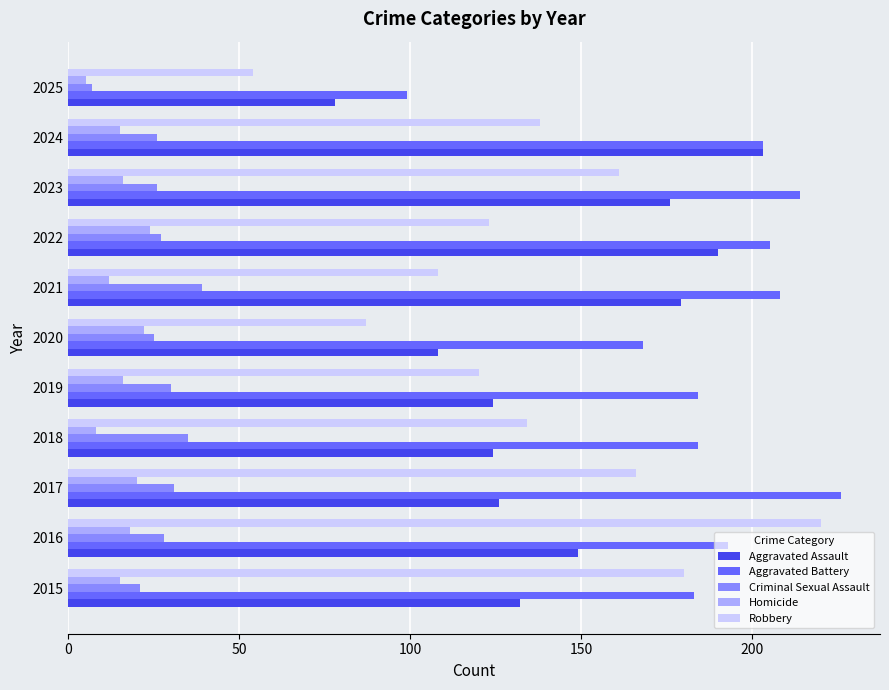

At which category is the sum across all series the highest?

2016